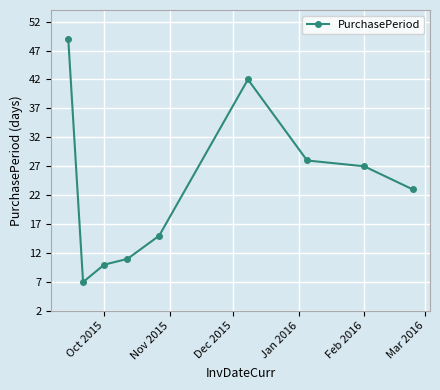

What is the sum of all values?

212